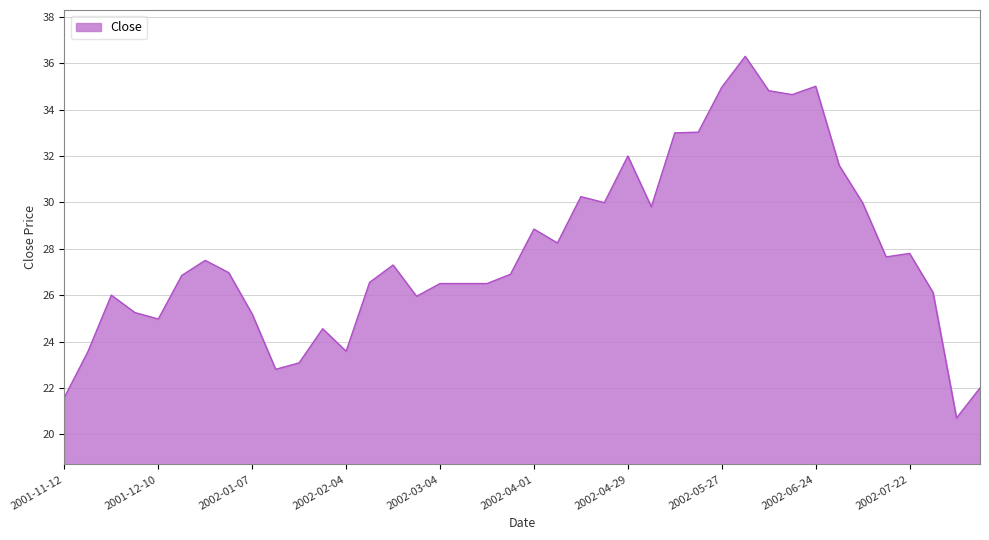

What is the minimum value shown in the chart?

20.7